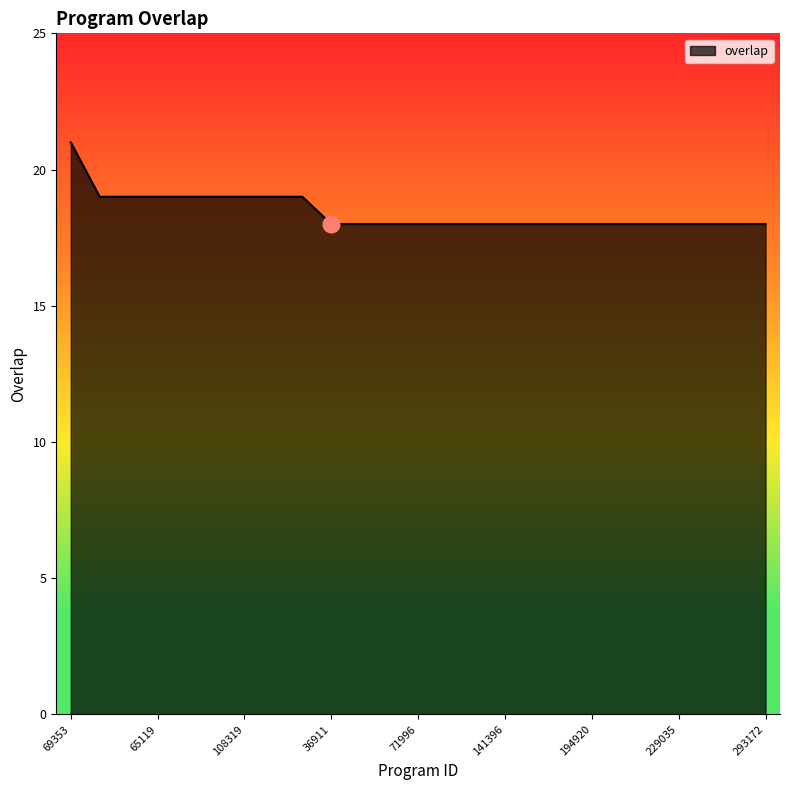

What is the maximum value shown in the chart?

21